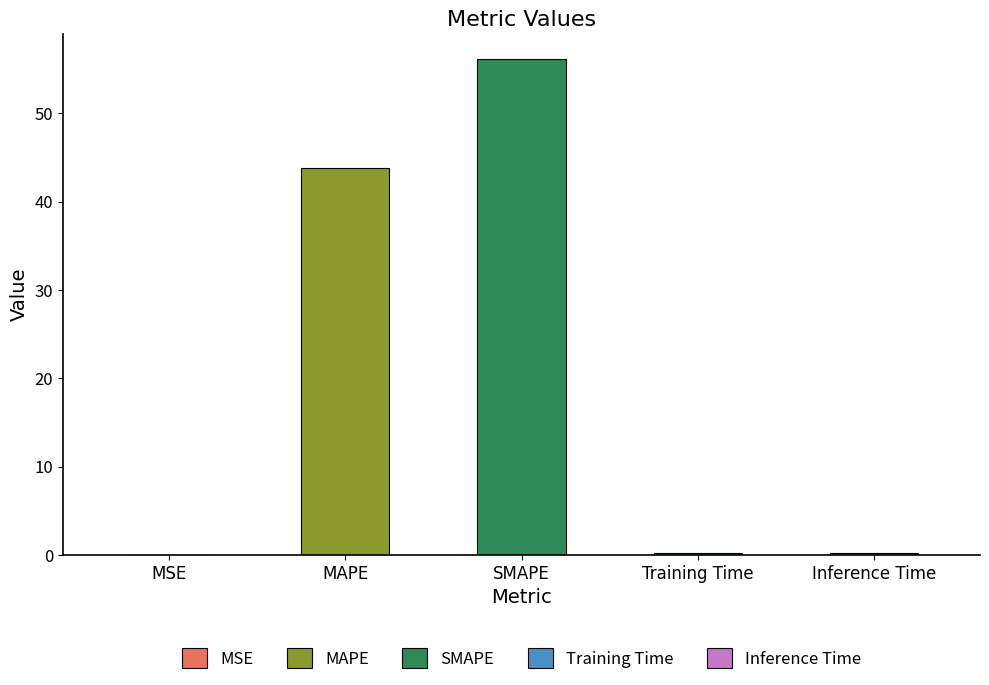

Which category has the highest value across all series?

SMAPE